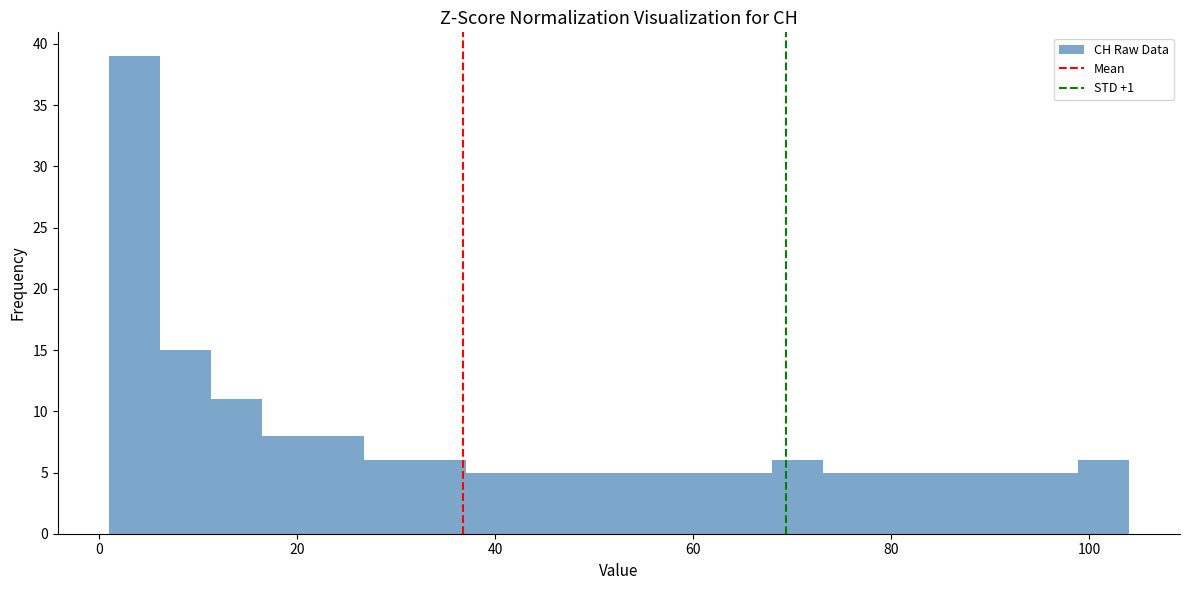

Around what value on the x-axis is the tallest bar? Give the approximate position of its centre, as read against the axis.

4